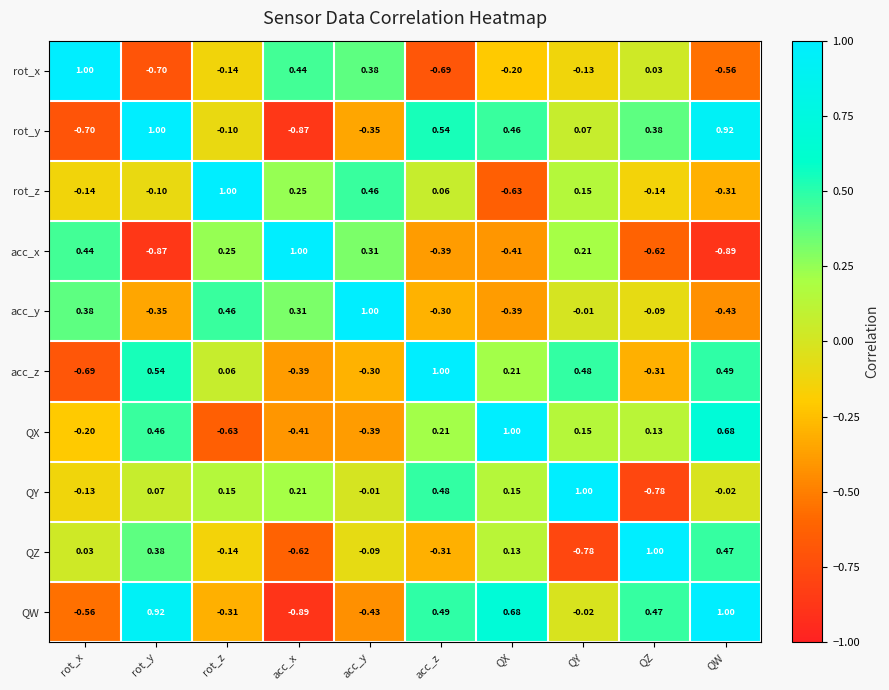

At rot_x, list the series in order from smallest to largest.

rot_y, acc_z, QW, QX, rot_z, QY, QZ, acc_y, acc_x, rot_x